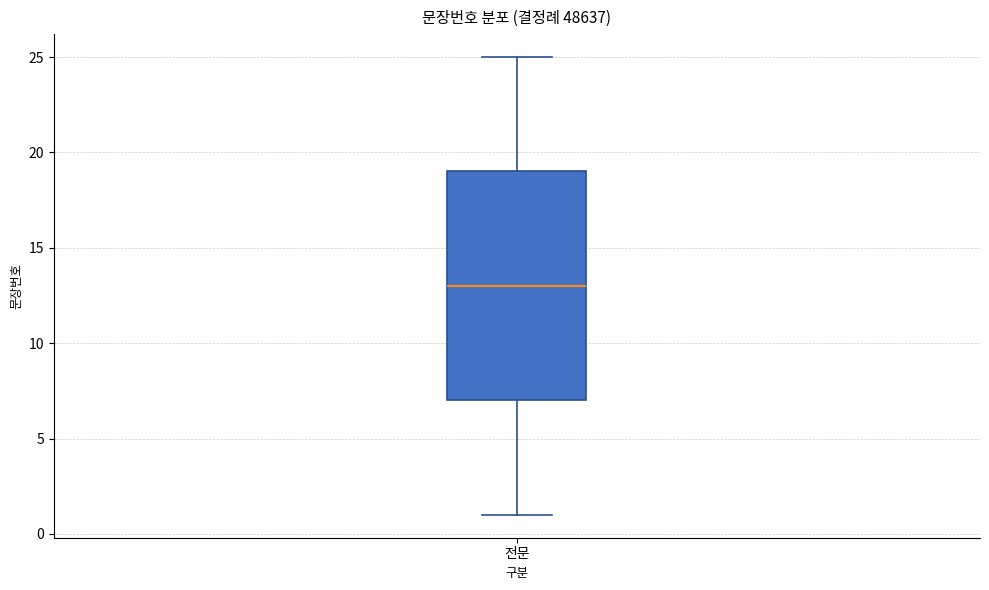

Transcribe this box plot: give where the median line is, the range the box spans, and where the two whiskers end, as read against the y-axis. The values are not printed on the chart, so give them approximately, as read against the axis.

median 13, box 7 to 19, whiskers 1 to 25